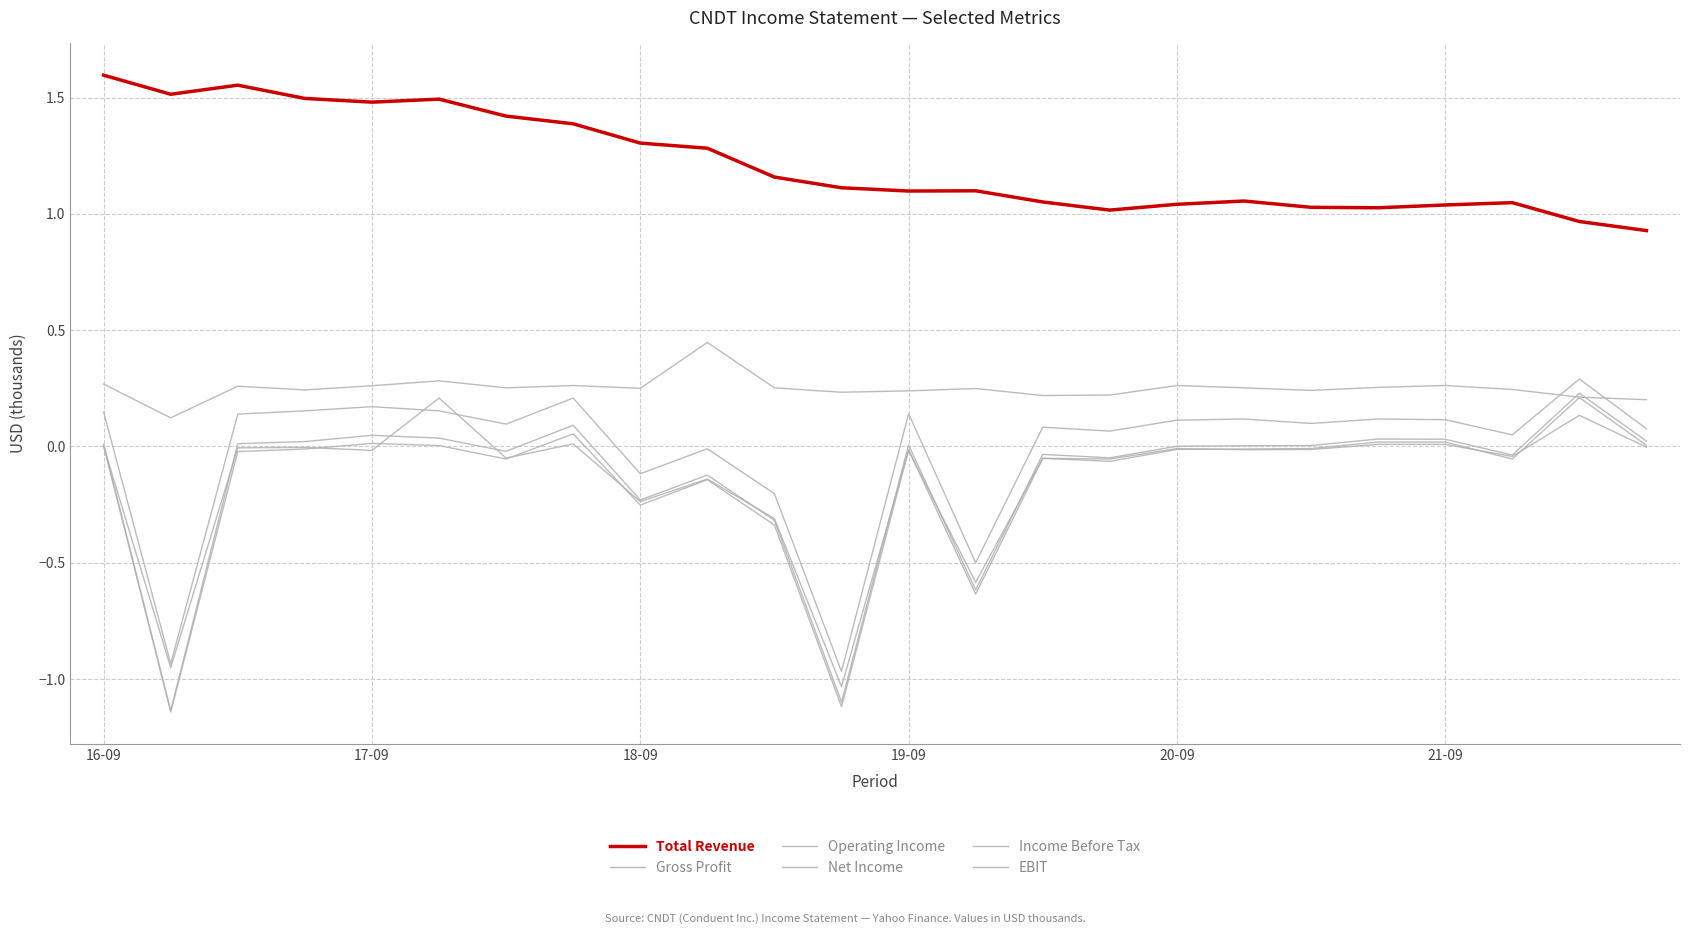

What is the sum of all Total Revenue values?

29.2